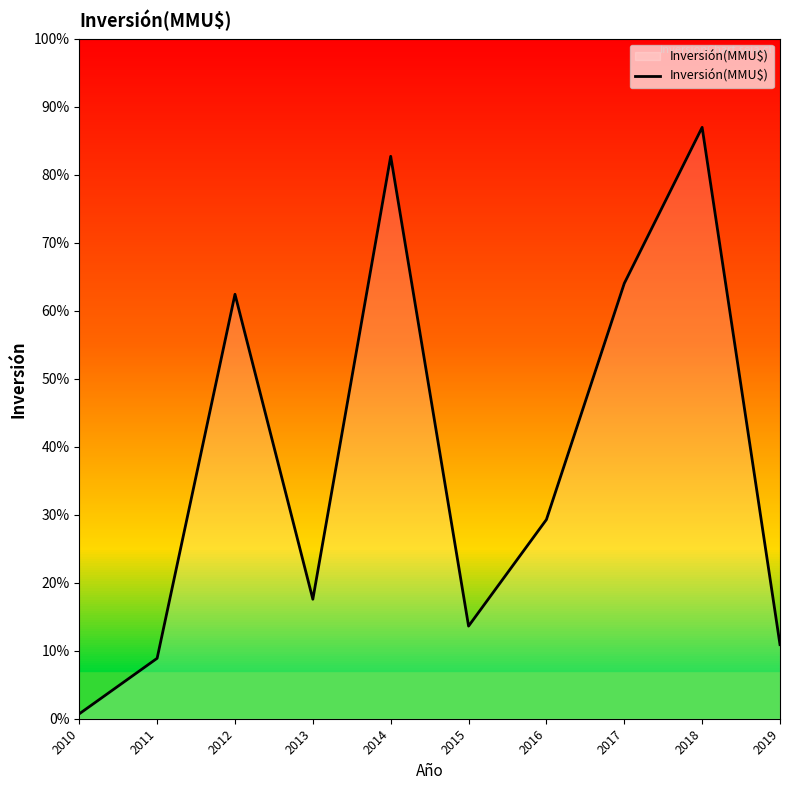

Which has a higher value, 2017 or 2013?

2017